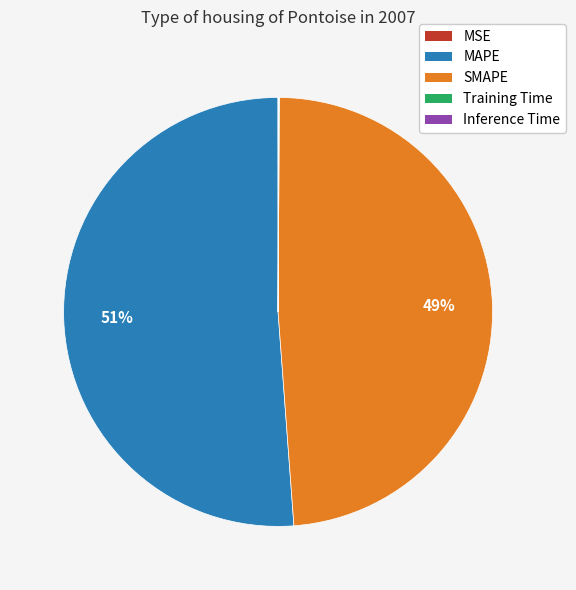

To the nearest percent, what percentage of the pie is MAPE?

51%